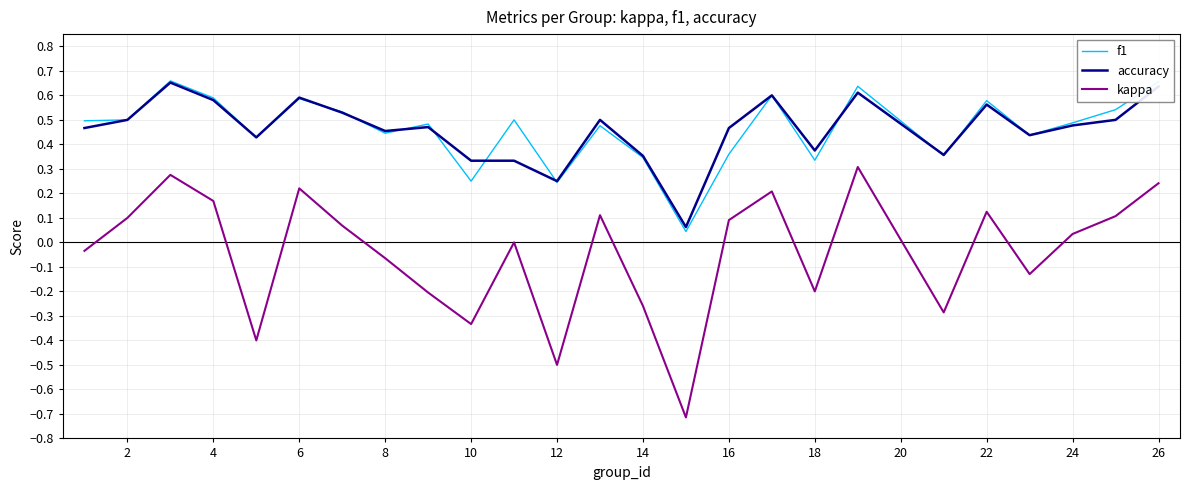

True or false: kappa and f1 cross at least once.

False